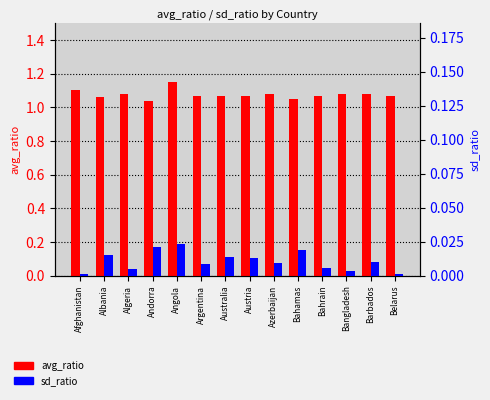

What is the label of the 3rd bar from the left?

Algeria